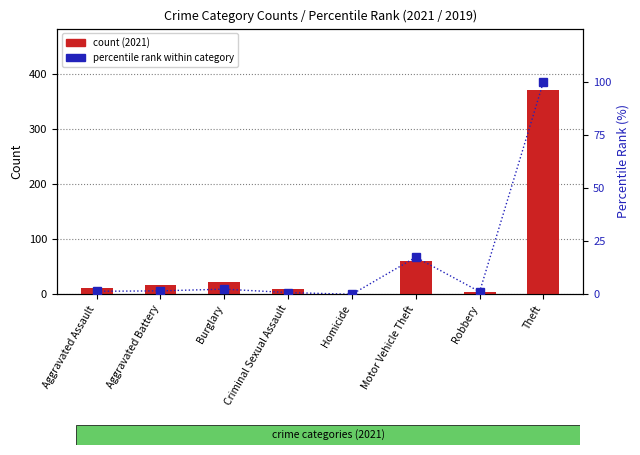

Reading right to left, extract all data points from this chart.

count (2021): Theft=371.0	Robbery=5.0	Motor Vehicle Theft=60.0	Homicide=0.0	Criminal Sexual Assault=9.0	Burglary=23.0	Aggravated Battery=17.0	Aggravated Assault=12.0
percentile rank within category: Theft=100.0	Robbery=1.2	Motor Vehicle Theft=17.4	Homicide=0.0	Criminal Sexual Assault=0.8	Burglary=2.4	Aggravated Battery=1.6	Aggravated Assault=1.4